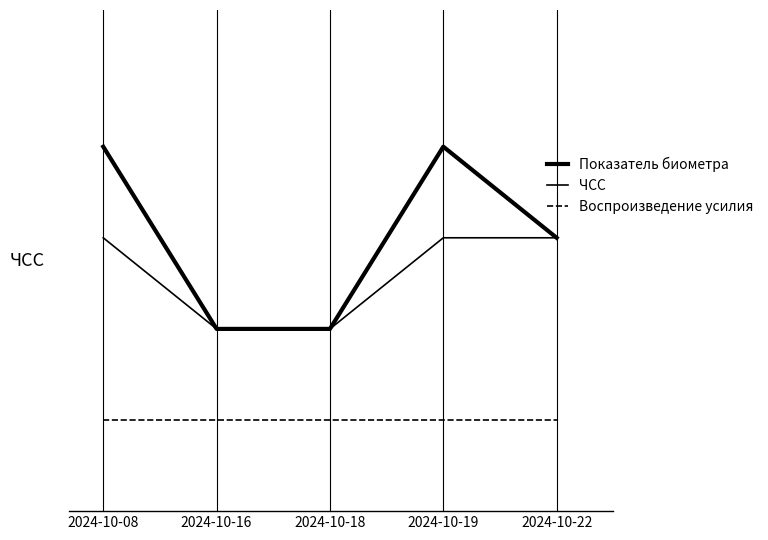

What is the total value across all series at 2024-10-19?

8